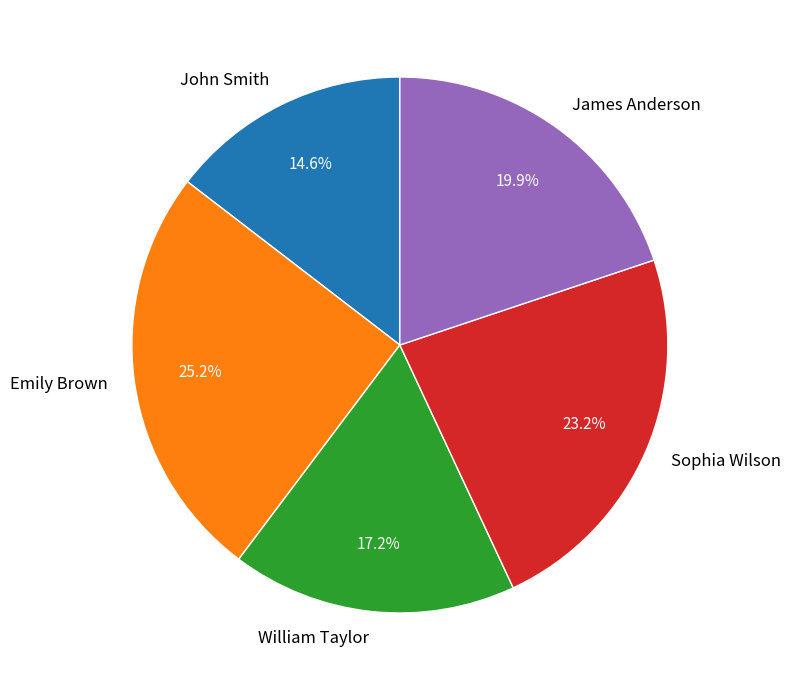

To the nearest percent, what percentage of the pie is James Anderson?

20%